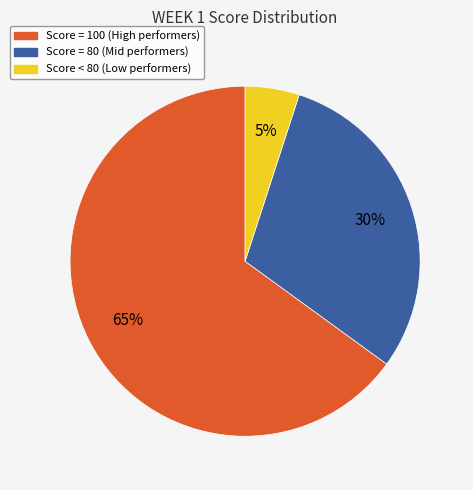

Is there a majority slice in this chart?

Yes